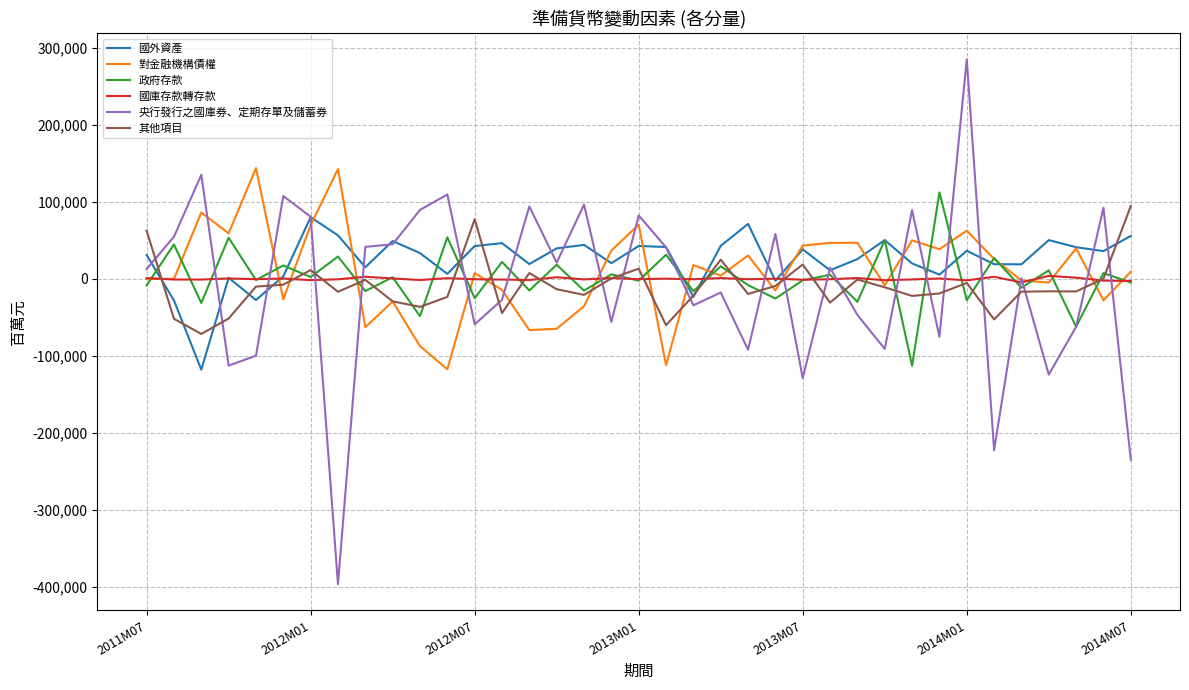

What is the smallest value displayed?

-396755